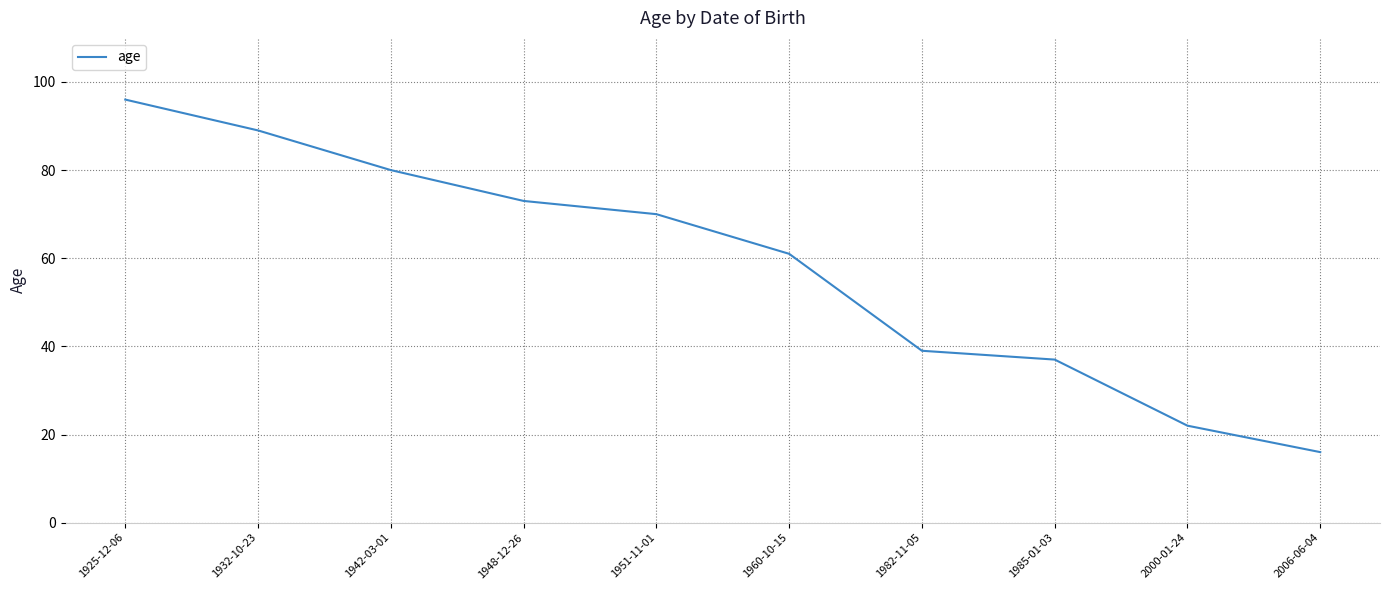

Is it true that the value at 2000-01-24 is 22?

True